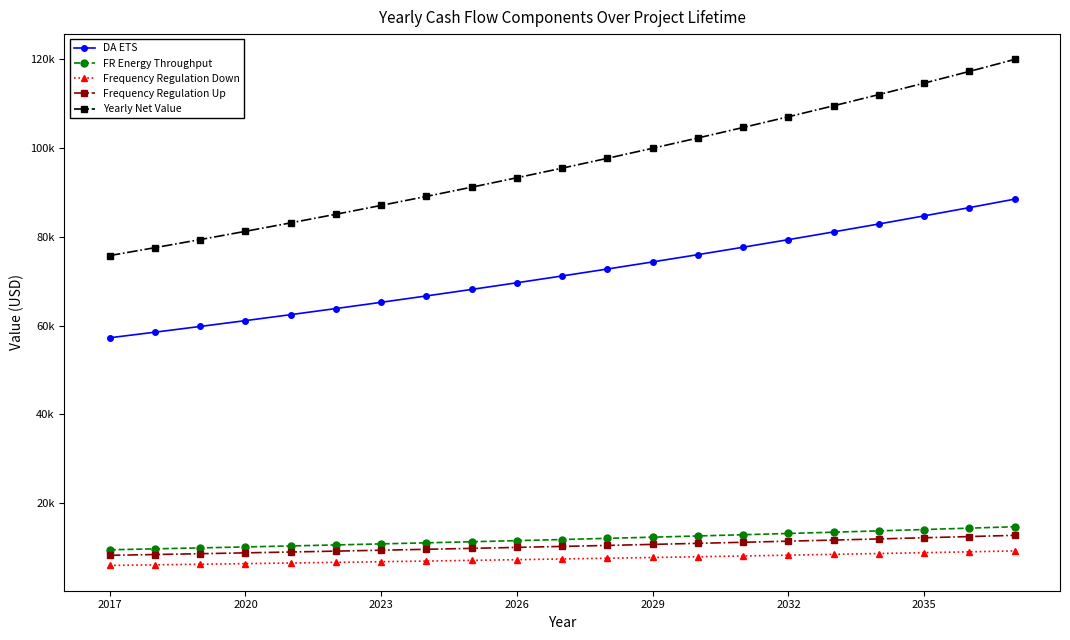

At how many categories does at least one series exceed 107010?

6